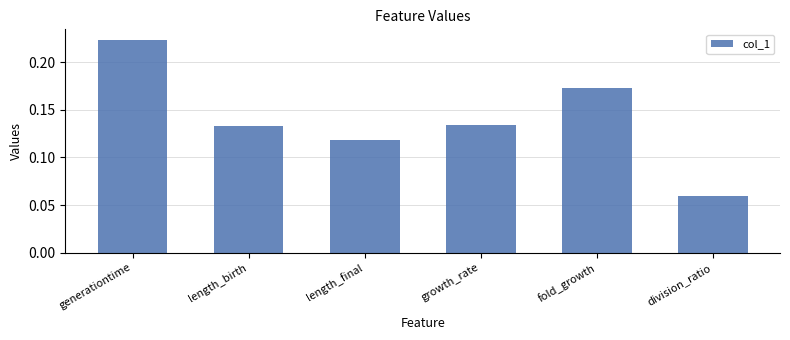

How many values are between 0 and 1?

6